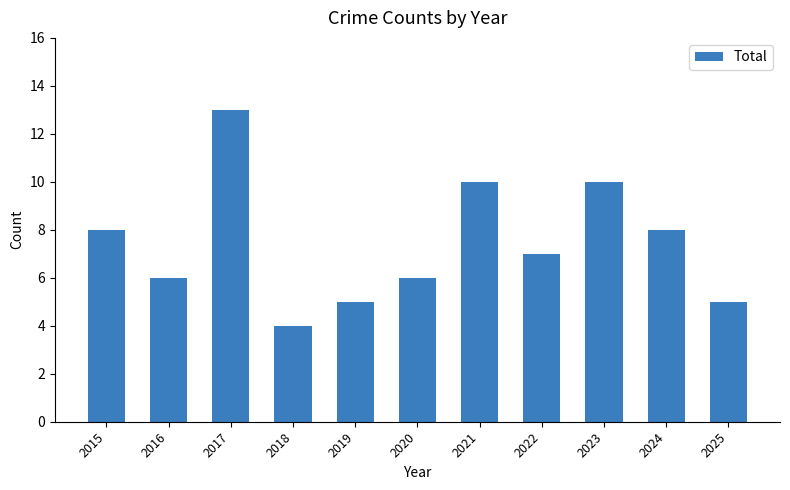

What is the change in value from 2018 to 2025?

+1